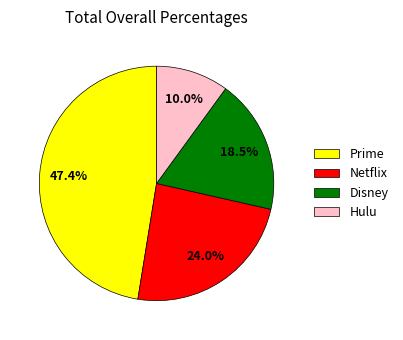

Which slice is the smallest?

Hulu